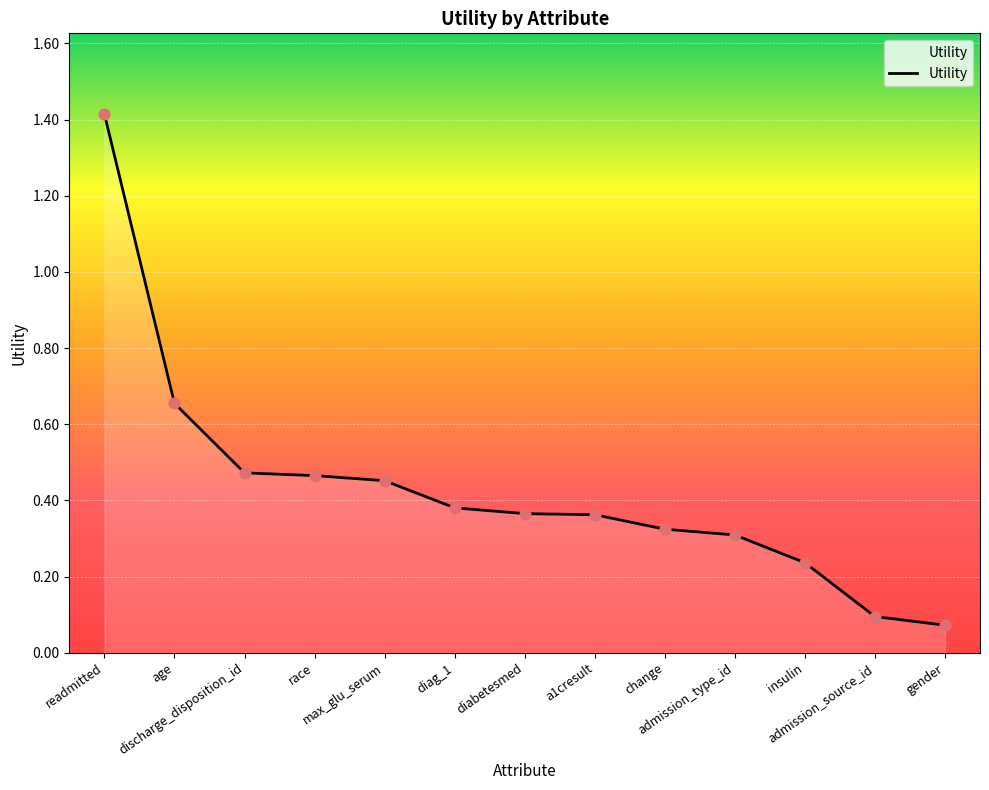

Between gender and admission_source_id, which is larger?

admission_source_id